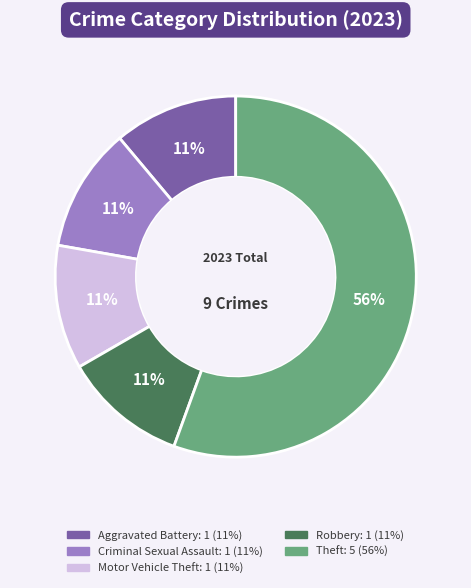

Count the number of slices in the pie.

5